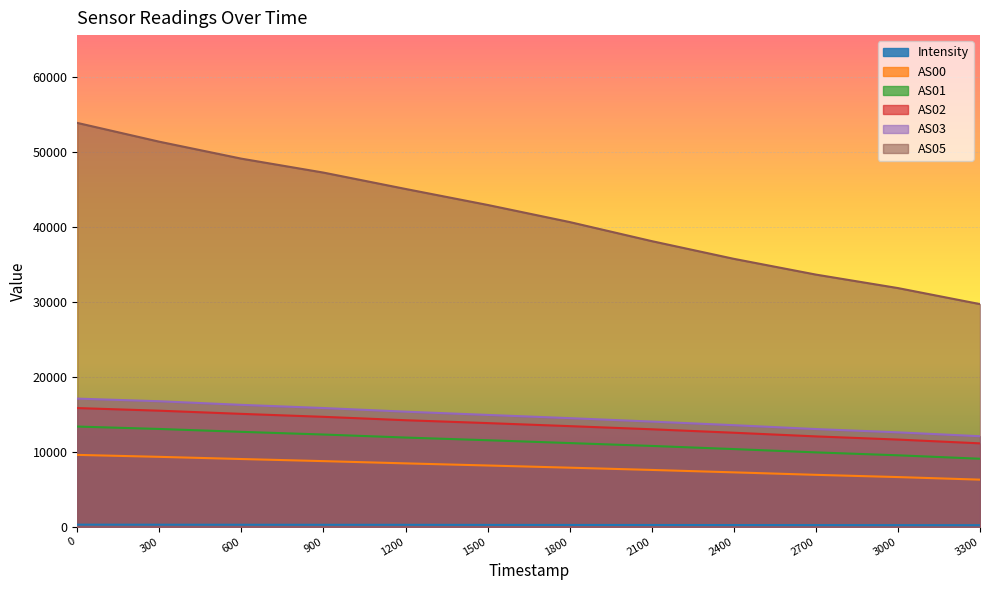

What is the spread (max minus min) of values at 1800?

40381.4